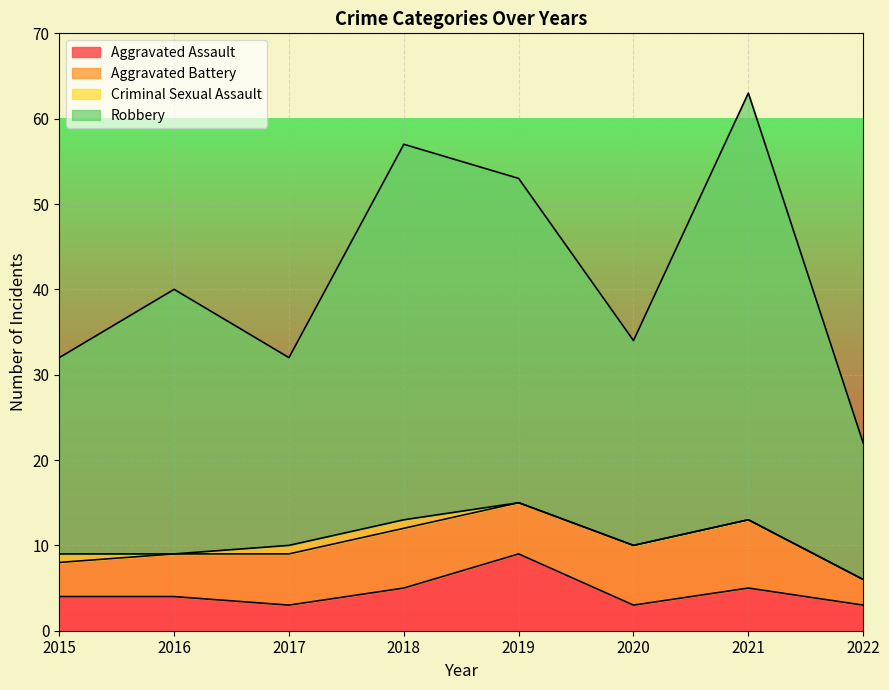

What is the lowest value of the Aggravated Assault series?

3